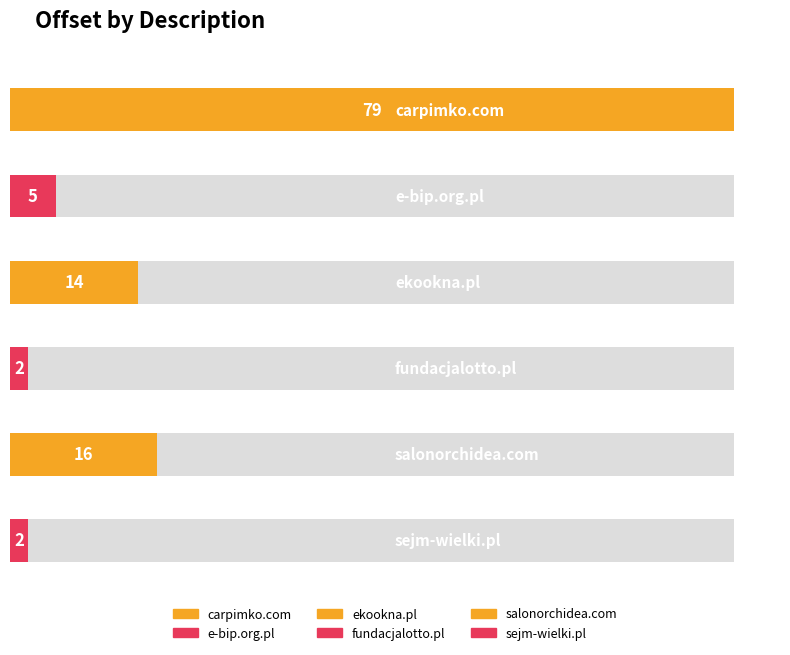

What is the change in value from e-bip.org.pl to salonorchidea.com?

+11